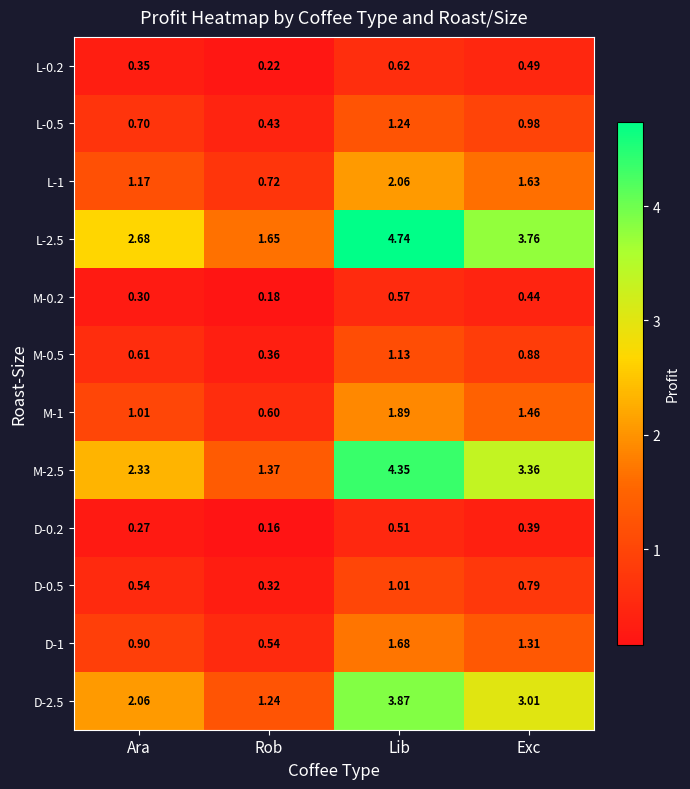

At which category does the chart reach its minimum across all series?

Rob